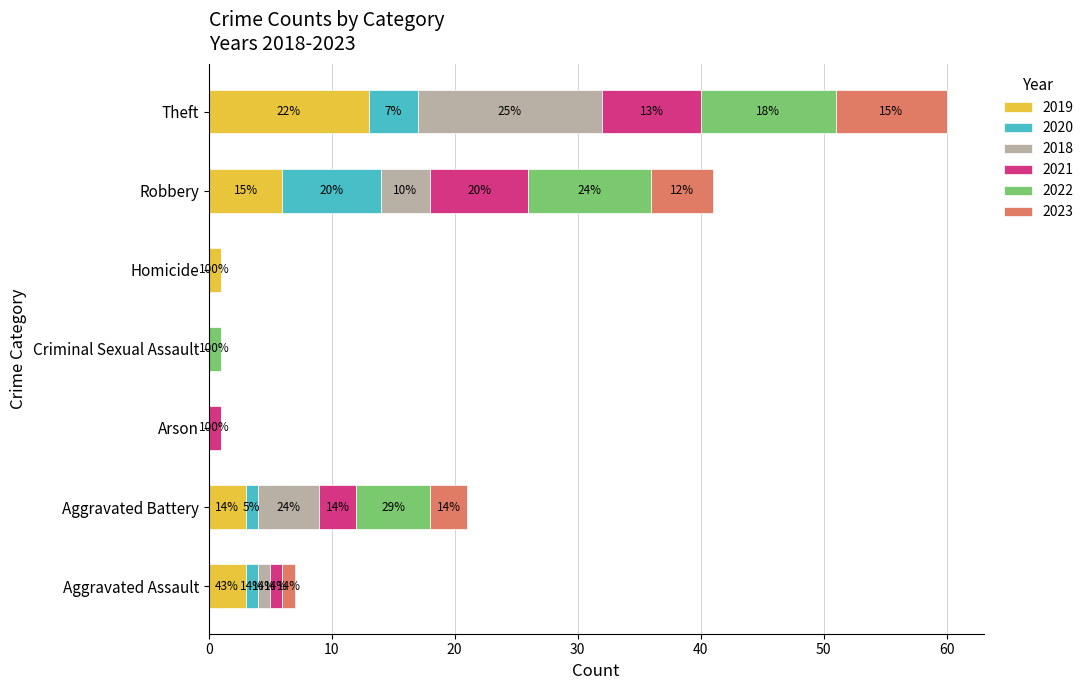

List the series in order of their peak value, highest first.

2018, 2019, 2022, 2023, 2020, 2021